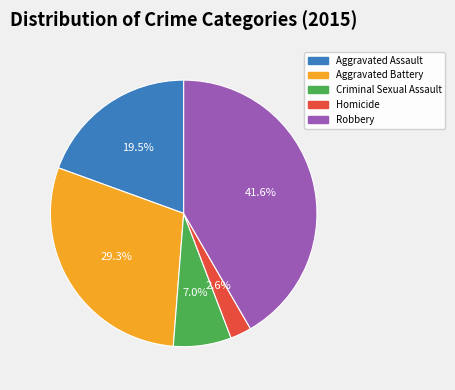

To the nearest percent, what is the difference between the Aggravated Assault and Criminal Sexual Assault slice percentages?

12%